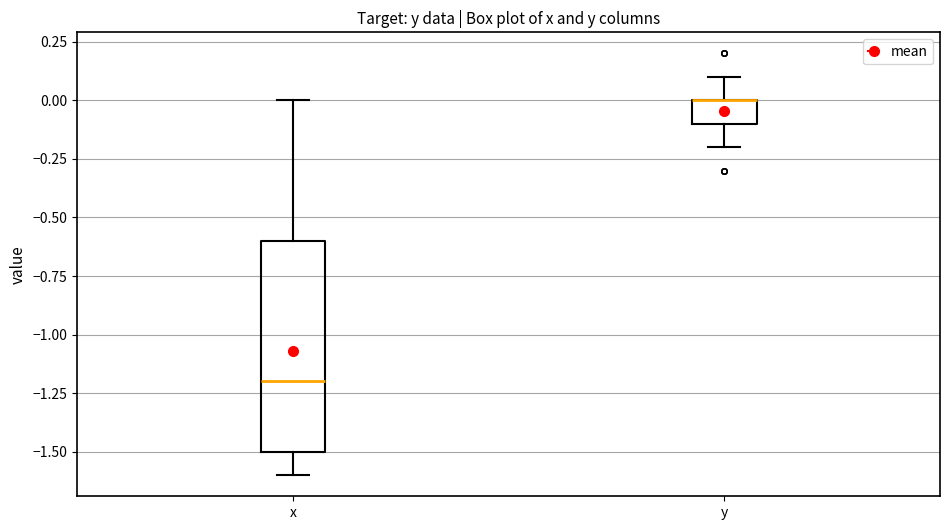

Reading left to right, transcribe this box plot: for each box, give where its median line is, the range the box spans, and where its two whiskers end, as read against the y-axis. The values are not printed on the chart, so give them approximately, as read against the axis.

x: median -1.2, box -1.5 to -0.6, whiskers -1.6 to 0.0
y: median 0.0 (drawn on the box's upper edge), box -0.1 to 0.0, whiskers -0.2 to 0.1